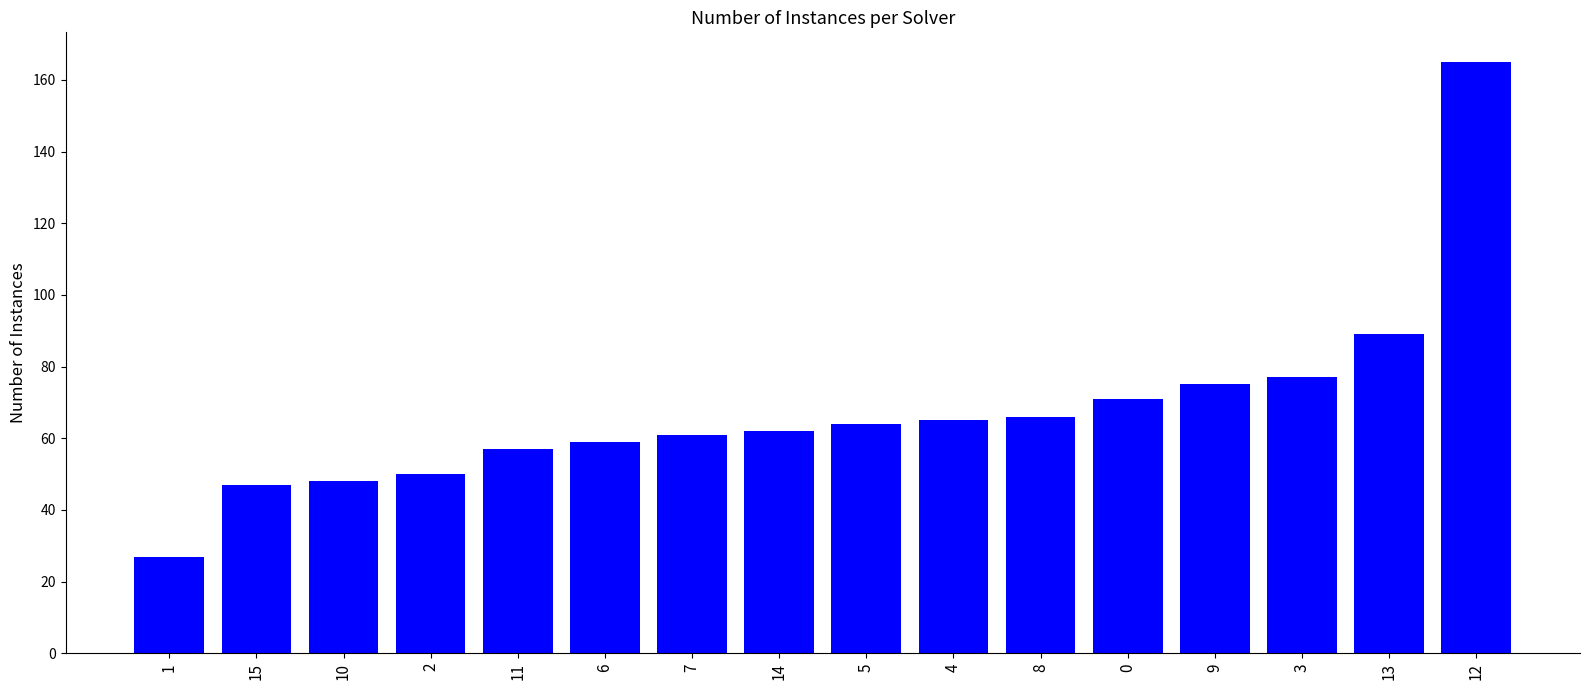

Is it true that the value at 12 is 165?

True